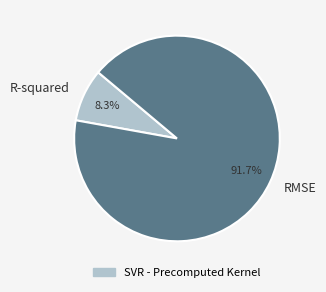

Which slice is the smallest?

R-squared